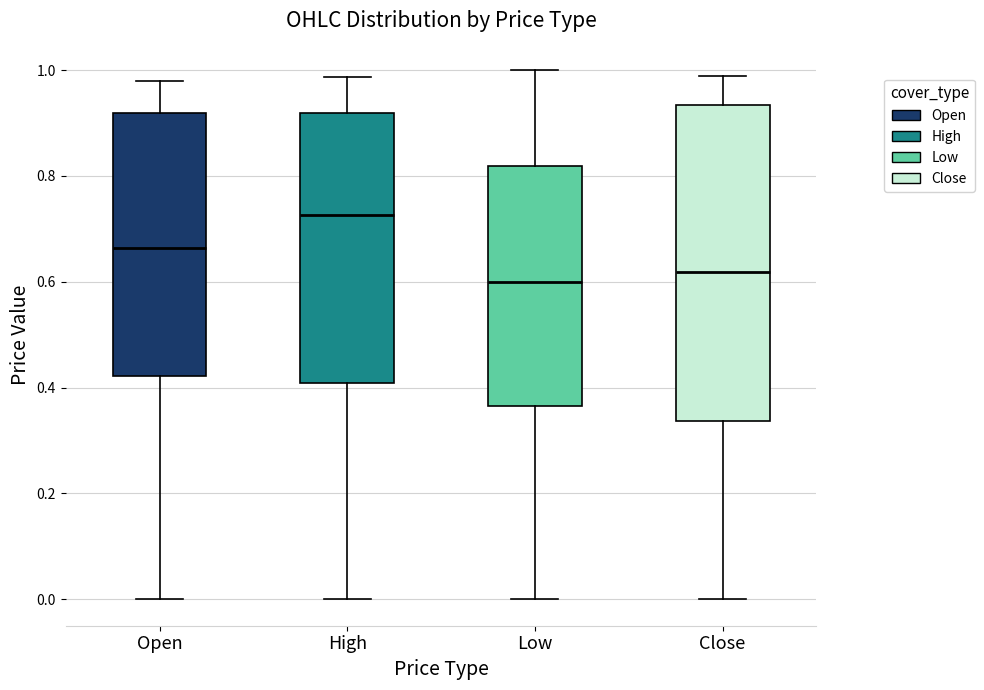

Where does the lower whisker of the box for Open end on the y-axis? The values are not printed on the chart, so give them approximately, as read against the axis.

0.00